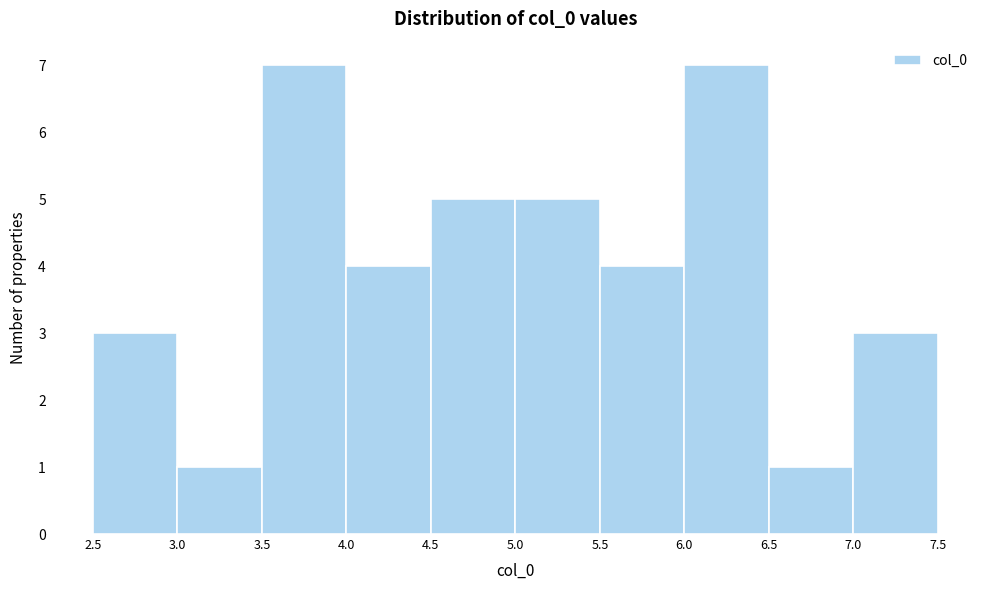

Reading left to right, transcribe this chart: for each bar, give the range it covers on the x-axis and its height. The values are not printed on the chart, so give them approximately, as read against the axis.

2.5 to 3.0: 3
3.0 to 3.5: 1
3.5 to 4.0: 7
4.0 to 4.5: 4
4.5 to 5.0: 5
5.0 to 5.5: 5
5.5 to 6.0: 4
6.0 to 6.5: 7
6.5 to 7.0: 1
7.0 to 7.5: 3